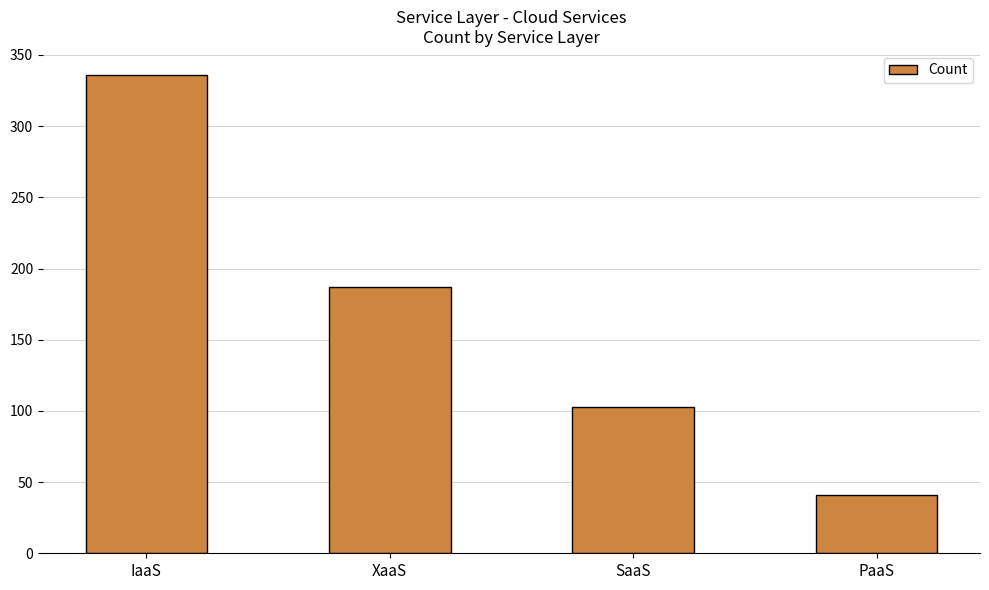

What is the value of the 3rd bar from the left?

103